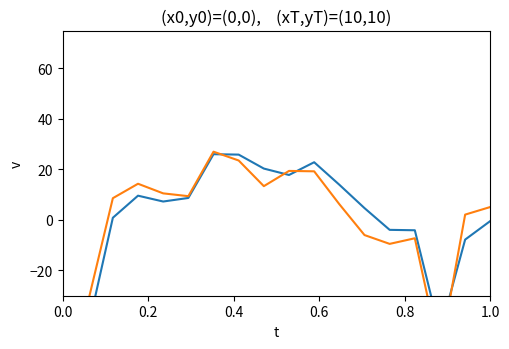

At how many categories does at least one series exceed -48?

17